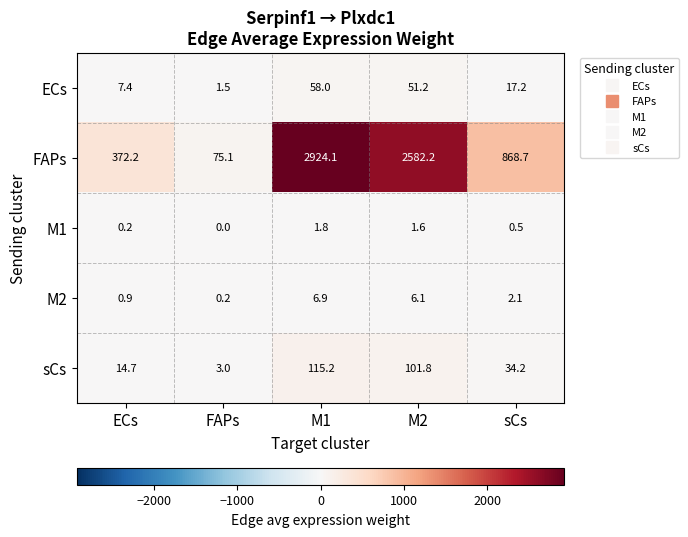

Between ECs and FAPs, which series saw the biggest shift?

FAPs